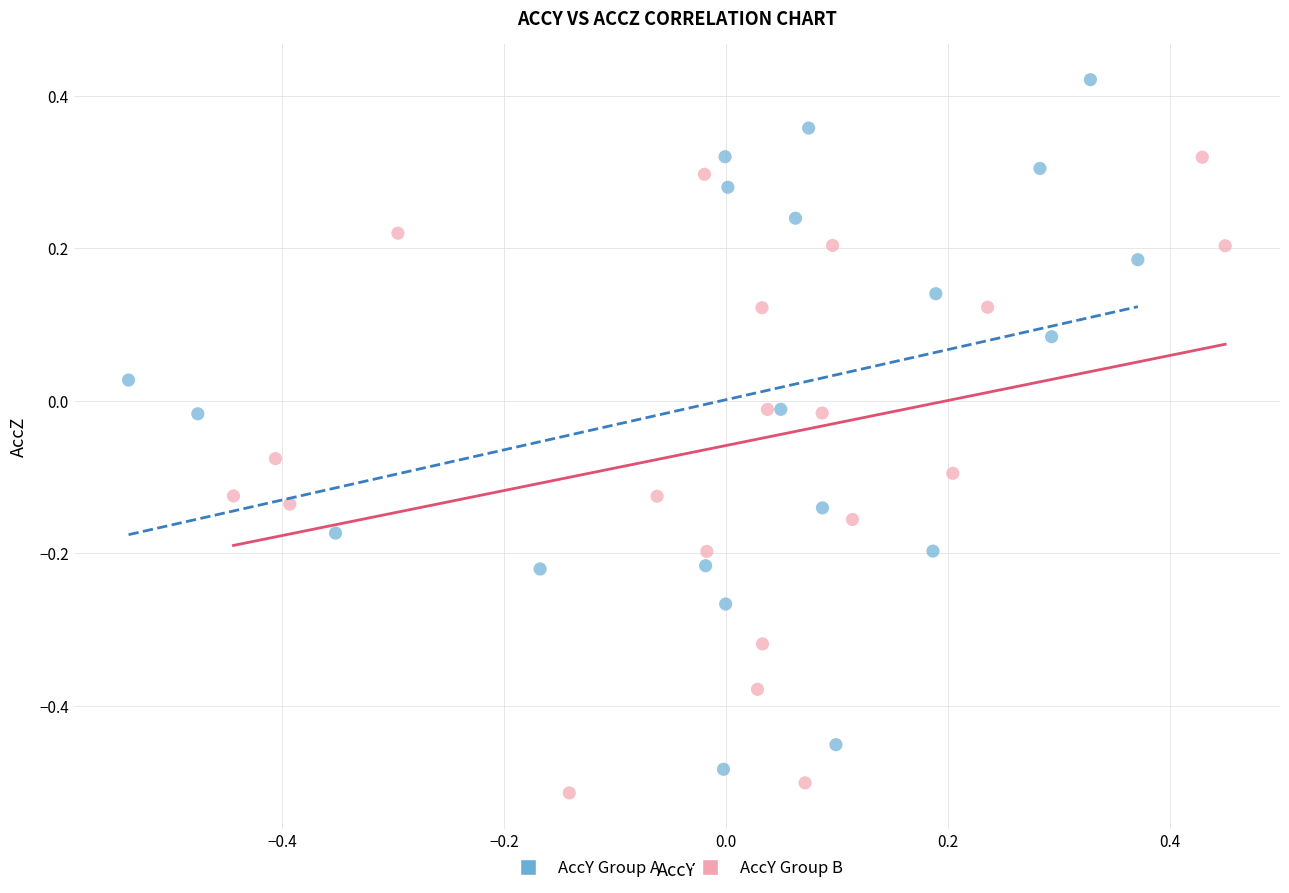

Which series reaches the maximum Y coordinate?

AccY Group A